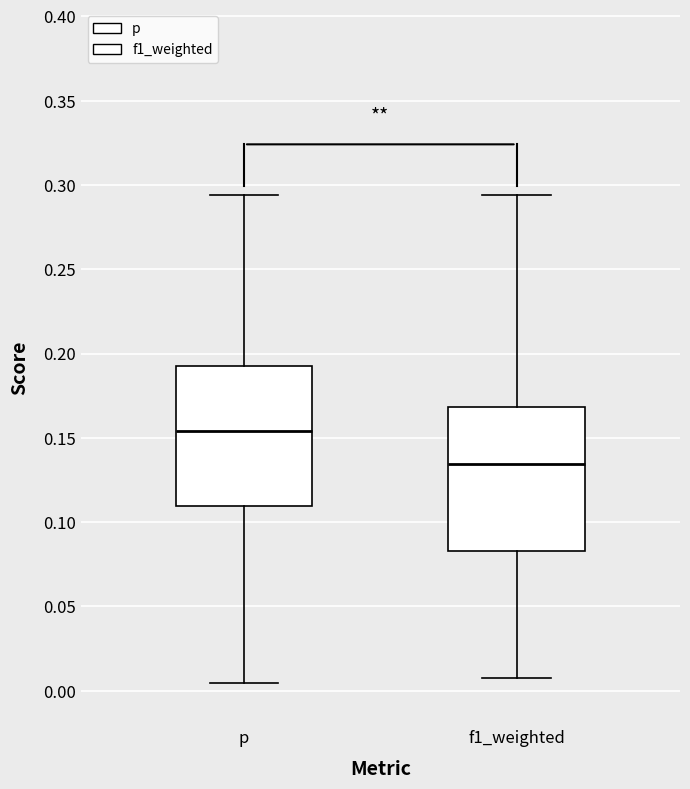

Reading left to right, read every box against the y-axis: the position of its median line, the range the box covers, and the ends of its whiskers. The values are not printed on the chart, so give them approximately, as read against the axis.

p: median 0.155, box 0.110 to 0.195, whiskers 0.005 to 0.295
f1_weighted: median 0.135, box 0.085 to 0.170, whiskers 0.005 to 0.295